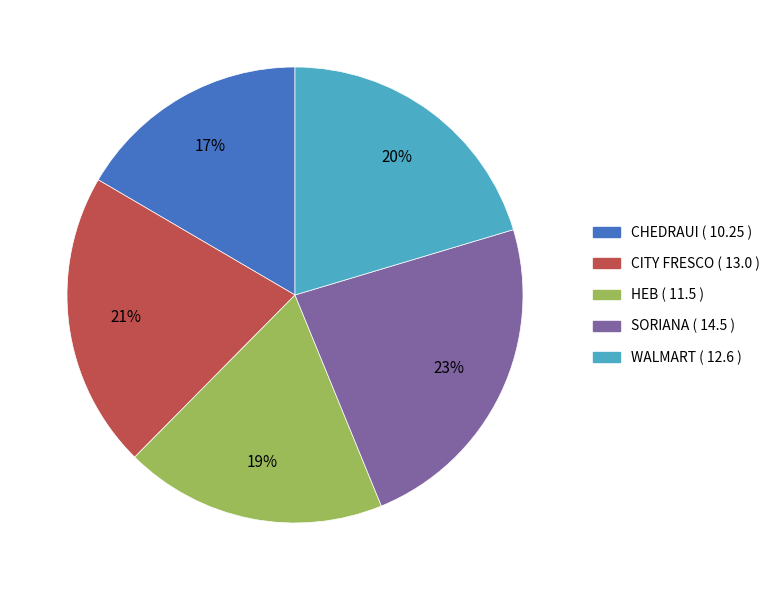

Is it true that HEB is 7% of the pie?

False